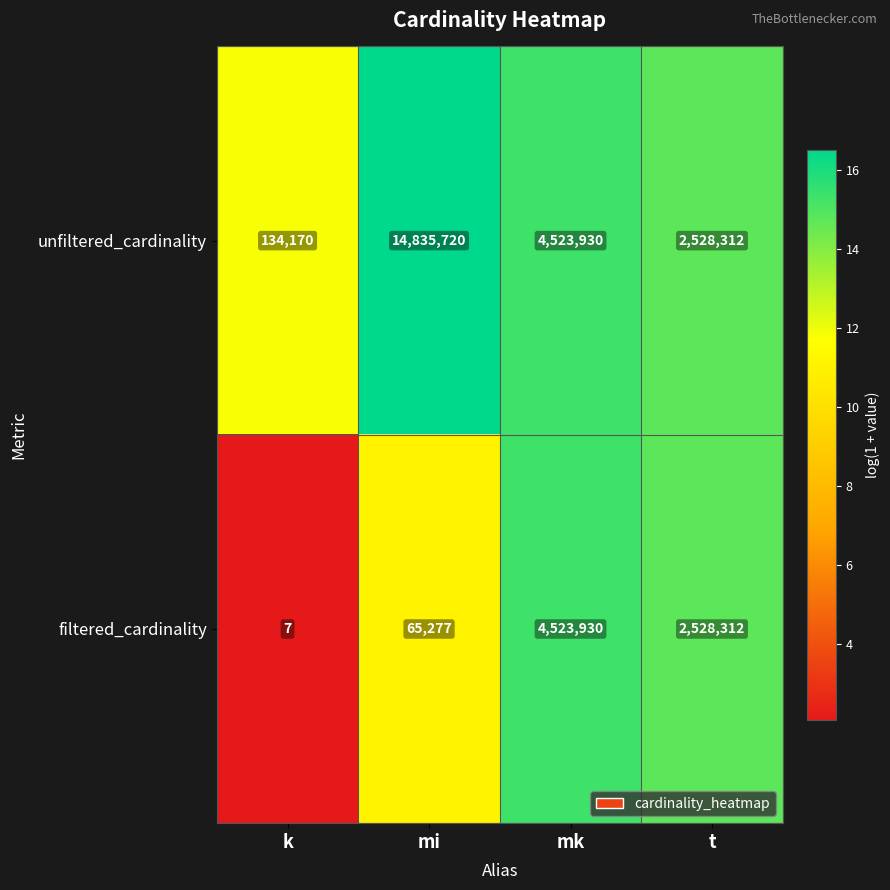

Reading left to right, transcribe all the data shown in this chart.

unfiltered_cardinality: k=134170	mi=14835720	mk=4523930	t=2528312
filtered_cardinality: k=7	mi=65277	mk=4523930	t=2528312